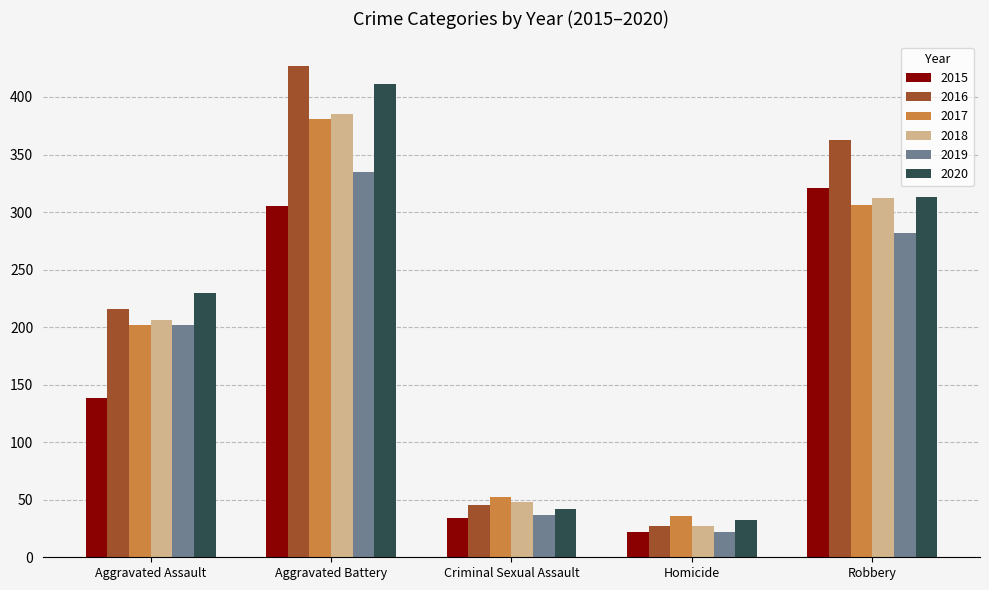

Which category has the highest value in the 2018 series?

Aggravated Battery